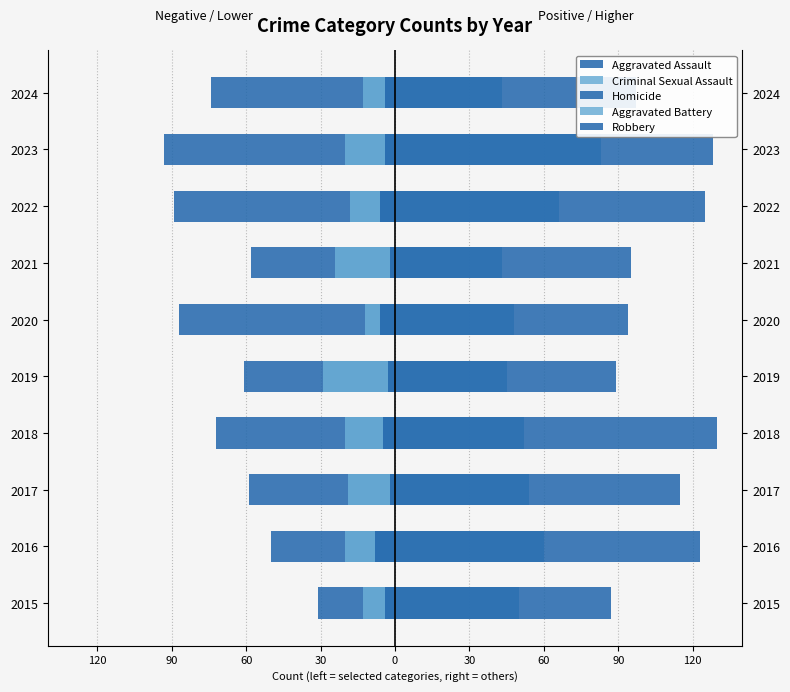

What is the maximum value shown in the chart?

130